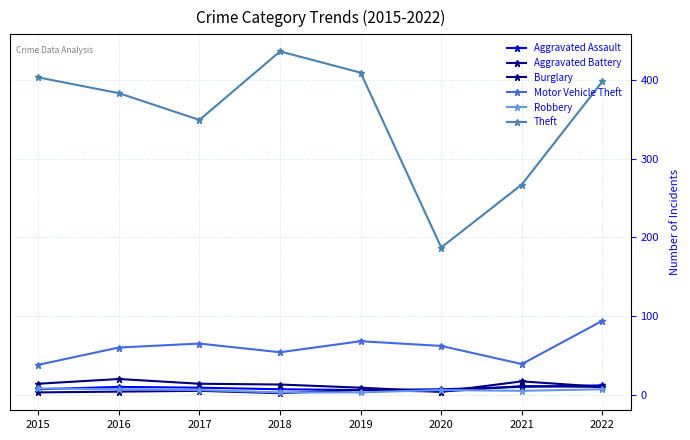

At which category is the sum across all series the highest?

2022